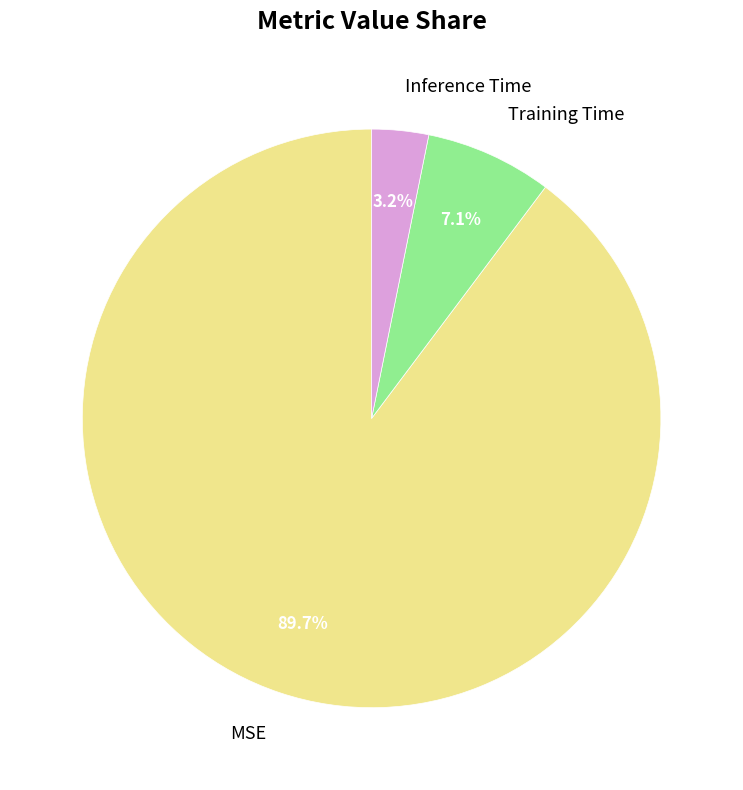

How many slices are in this pie chart?

3